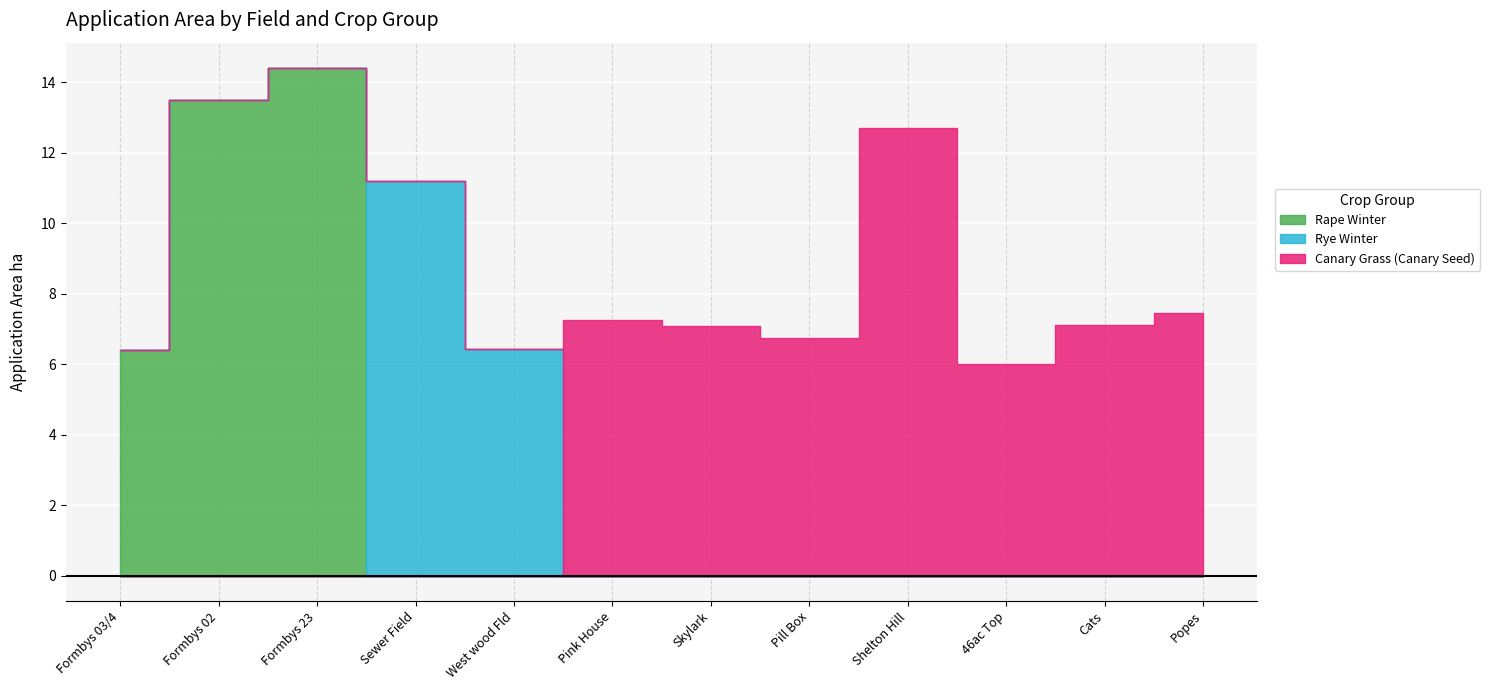

How many lines are shown in the chart?

3